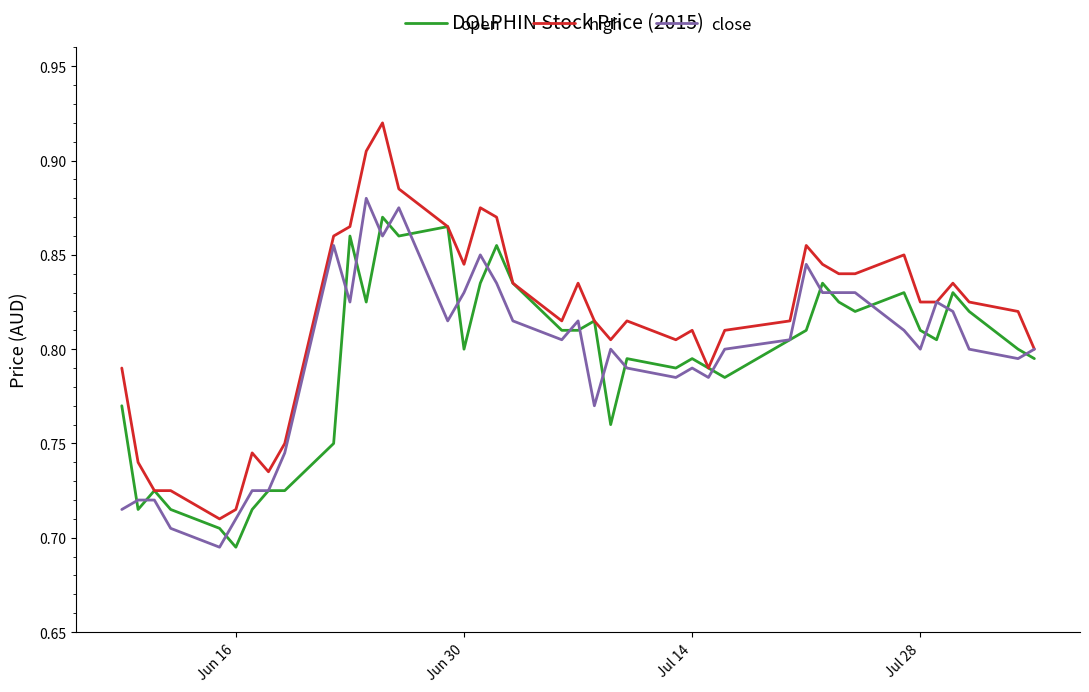

Which series has the largest total across all categories?

high